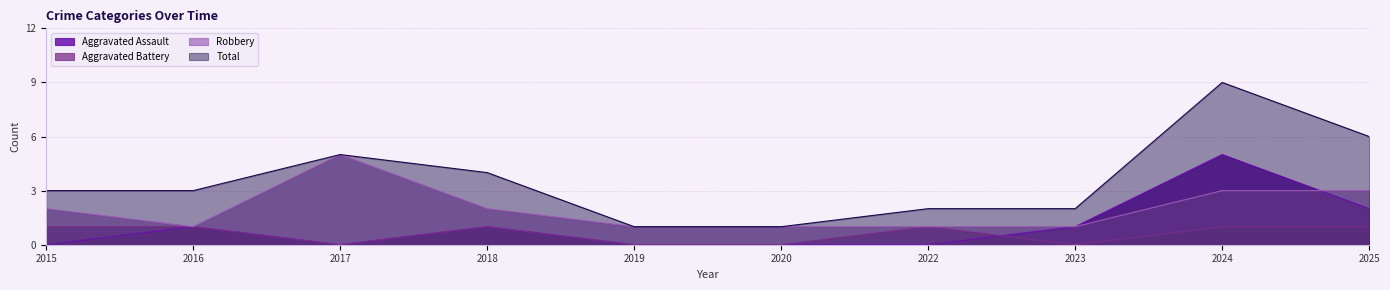

Reading left to right, transcribe all the data shown in this chart.

Aggravated Assault: 2015=0	2016=1	2017=0	2018=1	2019=0	2020=0	2022=0	2023=1	2024=5	2025=2
Aggravated Battery: 2015=1	2016=1	2017=0	2018=1	2019=0	2020=0	2022=1	2023=0	2024=1	2025=1
Robbery: 2015=2	2016=1	2017=5	2018=2	2019=1	2020=1	2022=1	2023=1	2024=3	2025=3
Total: 2015=3	2016=3	2017=5	2018=4	2019=1	2020=1	2022=2	2023=2	2024=9	2025=6